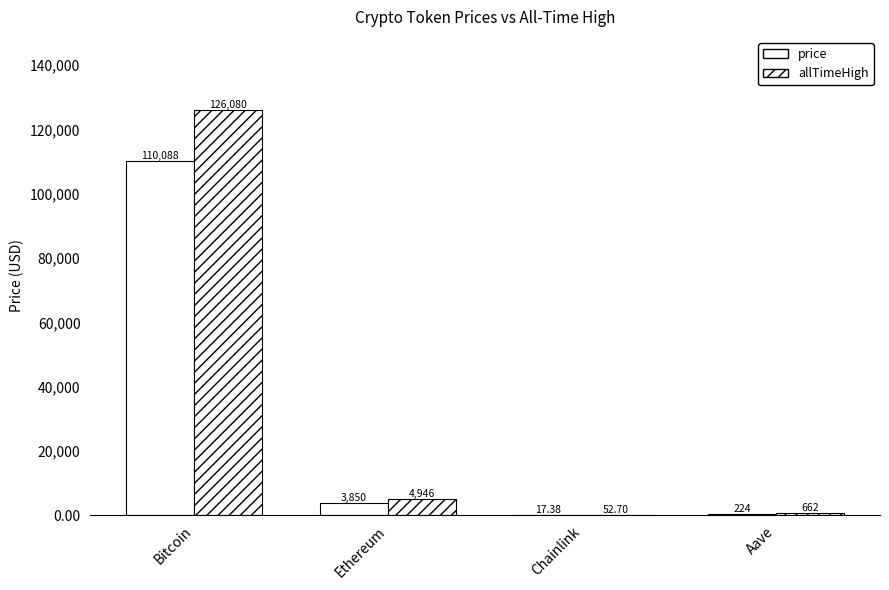

What is the difference between the second highest and minimum values in the allTimeHigh series?

4893.4